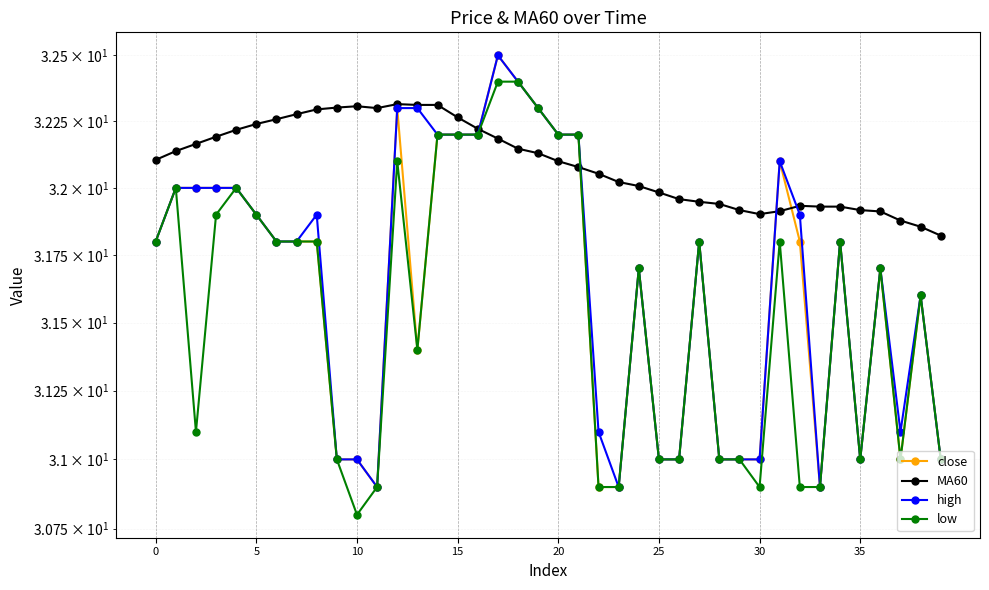

What is the maximum value shown in the chart?

32.5